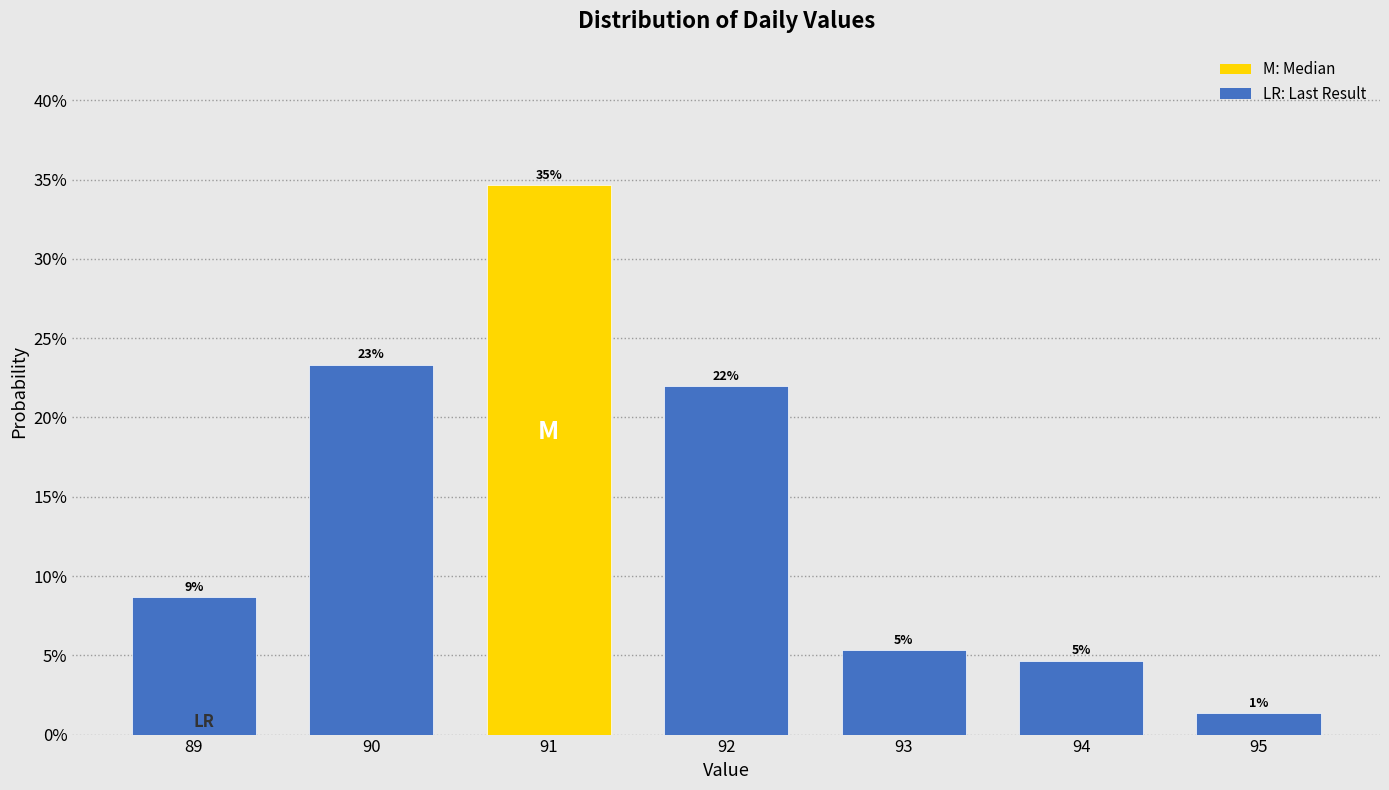

Does the chart contain any negative values?

No